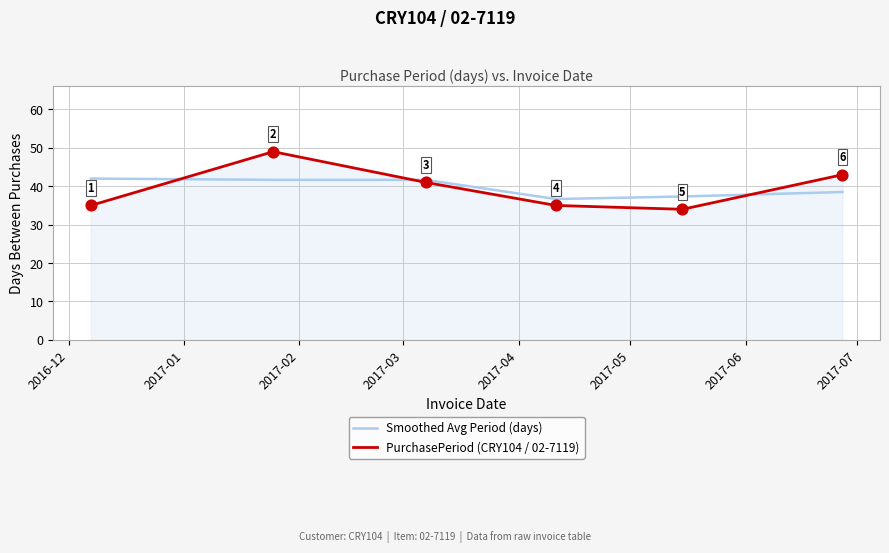

Which series has the largest range (max minus min)?

PurchasePeriod (CRY104 / 02-7119)